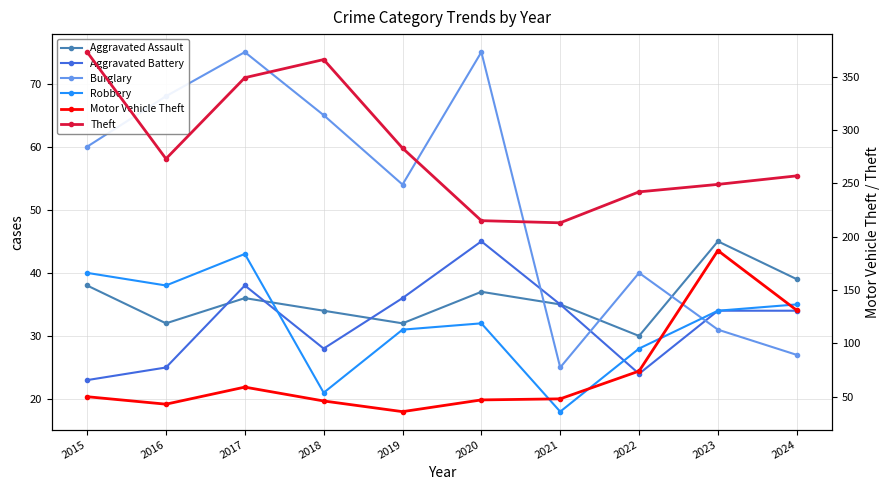

Where is the first local minimum for Motor Vehicle Theft?

2016